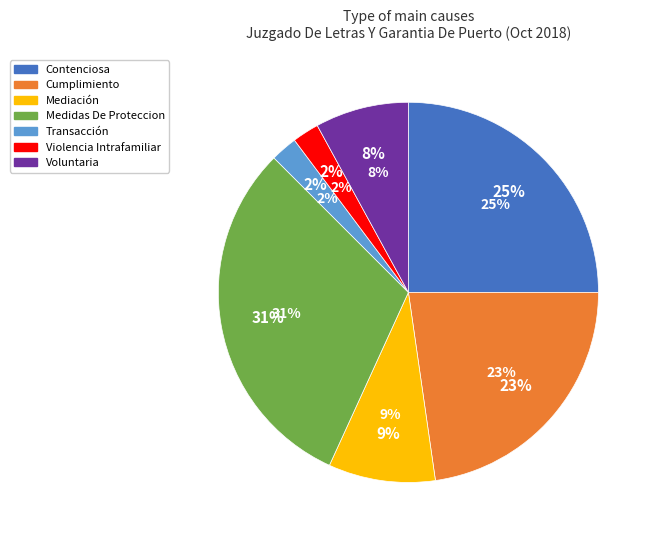

Is it true that Transacción is 2% of the pie?

True